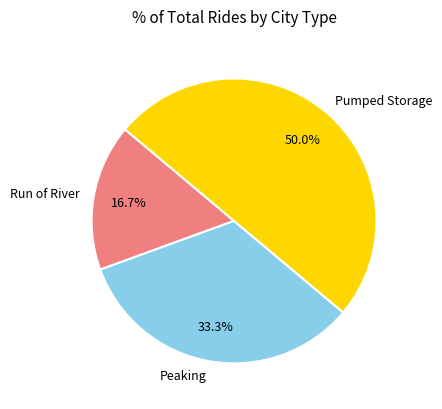

To the nearest percent, what percentage of the pie is Pumped Storage?

50%